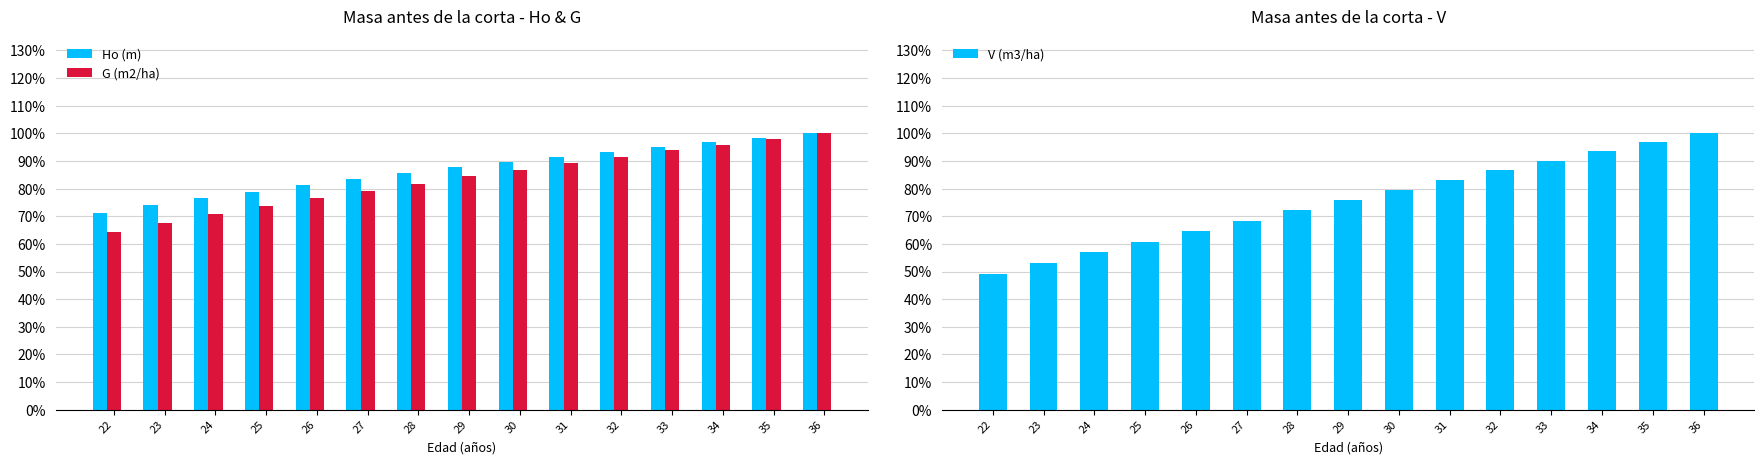

The Ho (m) series shows 1.4 at 32. True or false?

False